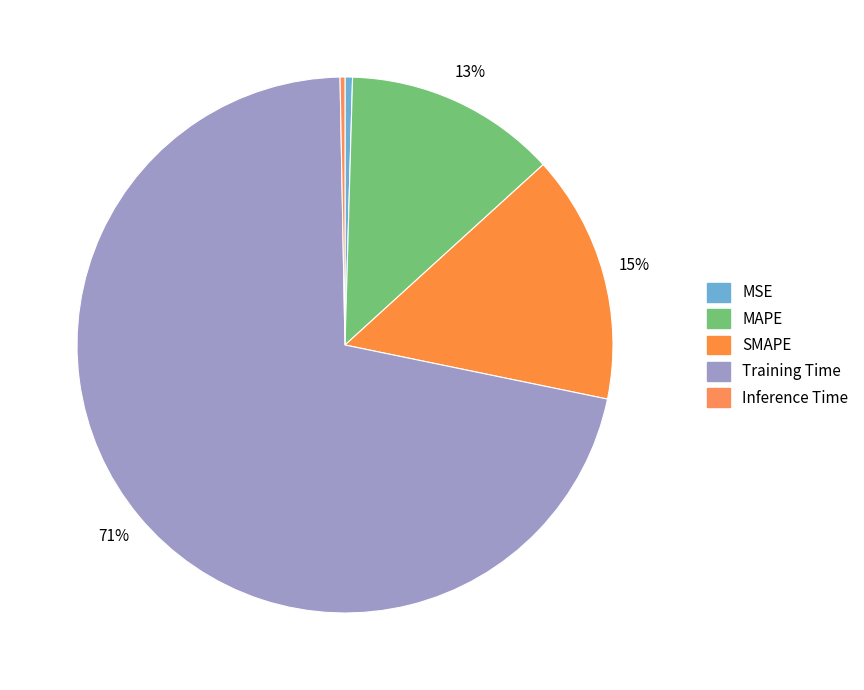

How many slices are in this pie chart?

5